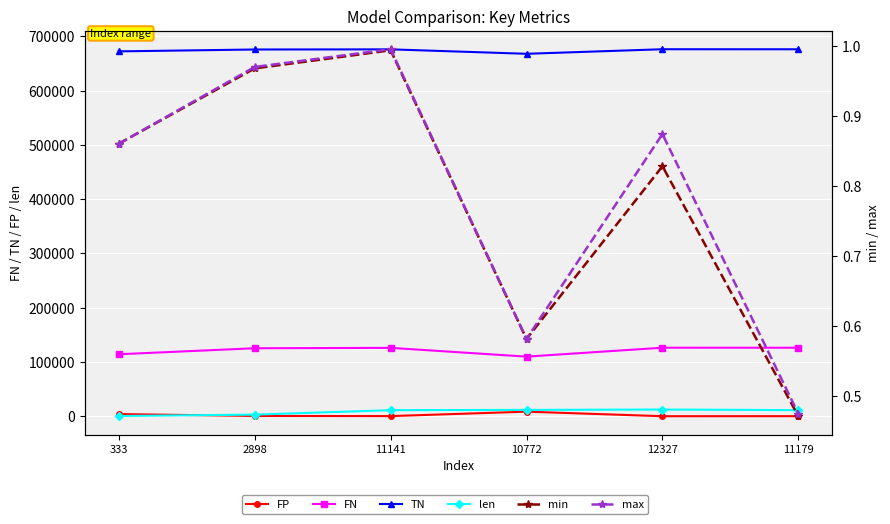

Reading left to right, list all the values displayed in this chart.

FP: 3932.0	482.0	203.0	8394.0	0.0	68.0
FN: 114200.0	125272.0	125985.0	109833.0	126256.0	126205.0
TN: 672512.0	675962.0	676241.0	668050.0	676444.0	676376.0
len: 362.0	2909.0	11147.0	11589.0	12328.0	11185.0
min: 0.9	1.0	1.0	0.6	0.8	0.5
max: 0.9	1.0	1.0	0.6	0.9	0.5